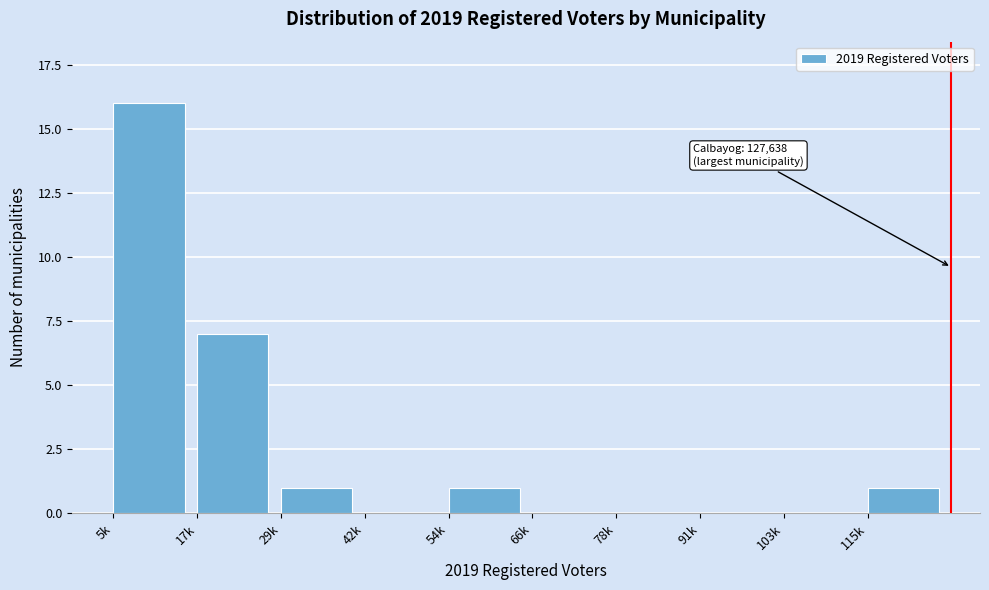

Reading right to left, extract all data points from this chart.

115k=1	103k=0	91k=0	78k=0	66k=0	54k=1	42k=0	29k=1	17k=7	5k=16